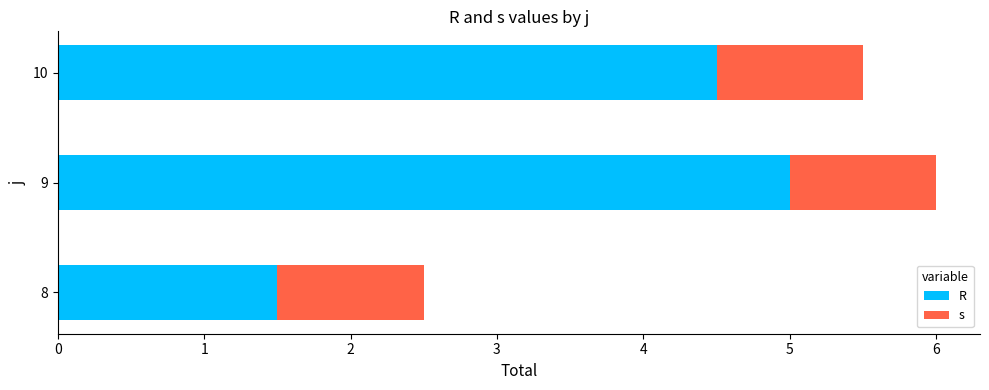

What is the total value across all series at 9?

6.0